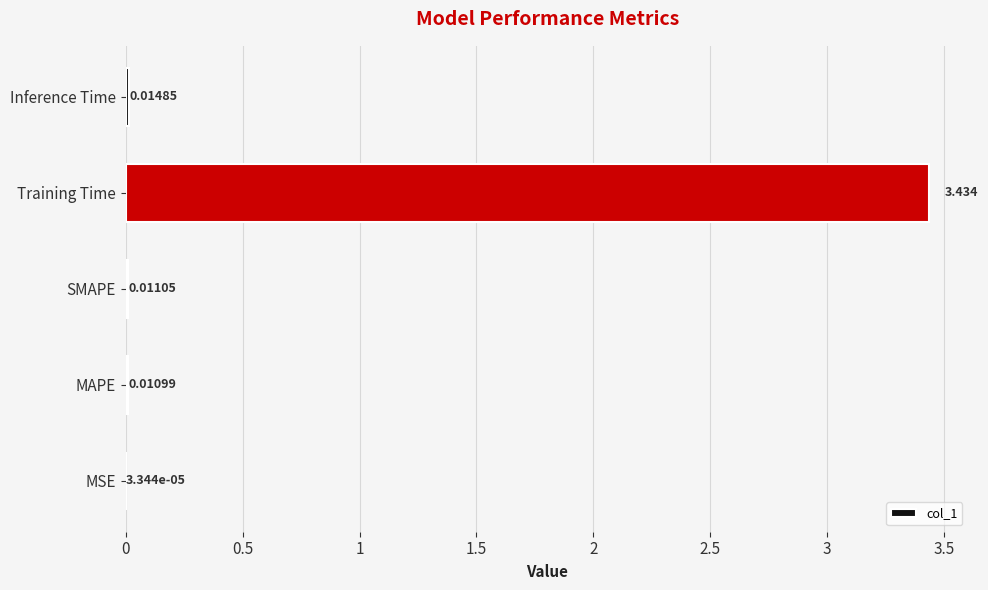

Where is the data nearest to the value 1?

Inference Time